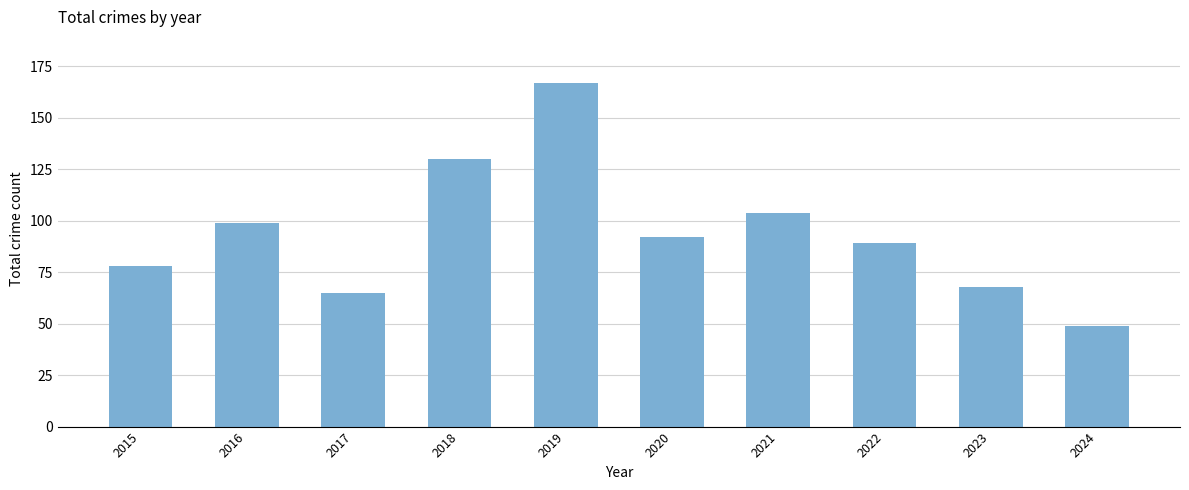

Reading right to left, extract all data points from this chart.

49	68	89	104	92	167	130	65	99	78